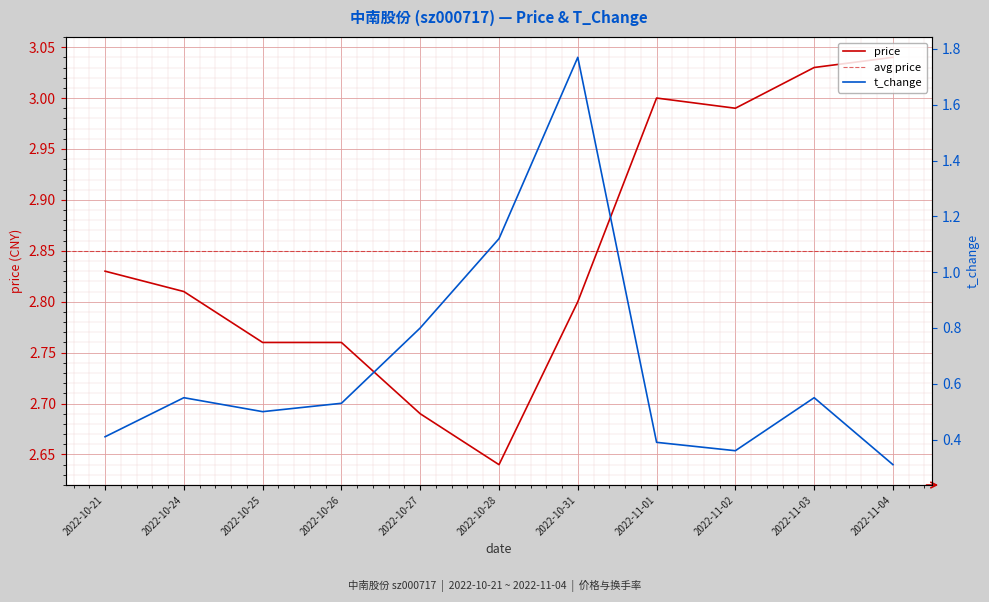

True or false: price and t_change cross at least once.

False